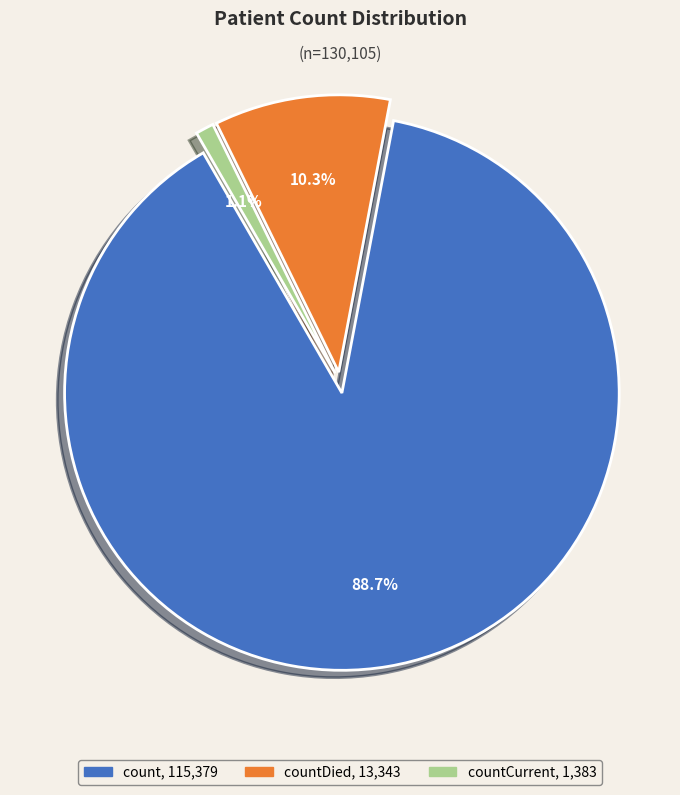

Is there any slice that represents more than half of the pie?

Yes